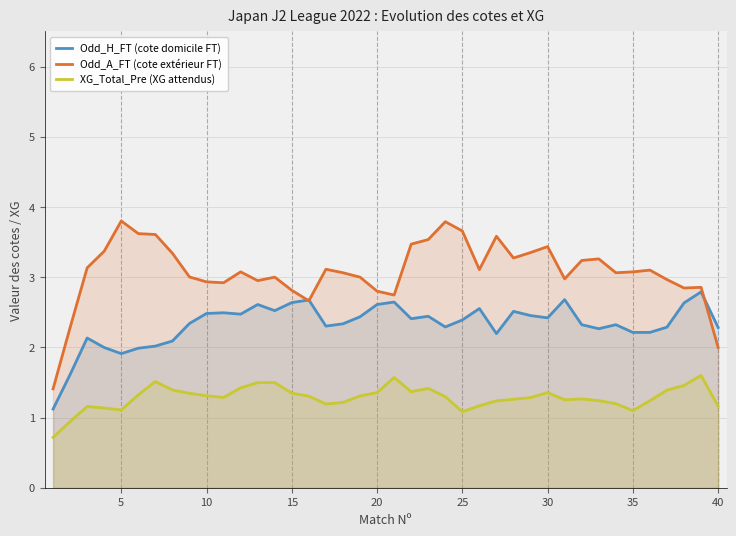

Rank the series by their maximum value, from lowest to highest.

XG_Total_Pre (XG attendus), Odd_H_FT (cote domicile FT), Odd_A_FT (cote extérieur FT)